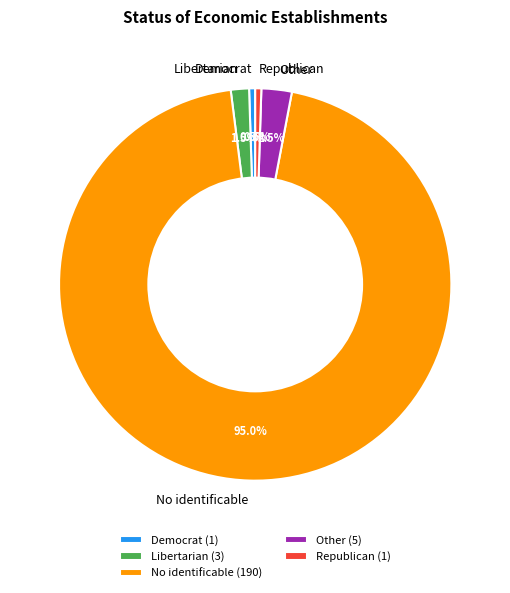

Is it true that Republican is 14% of the pie?

False